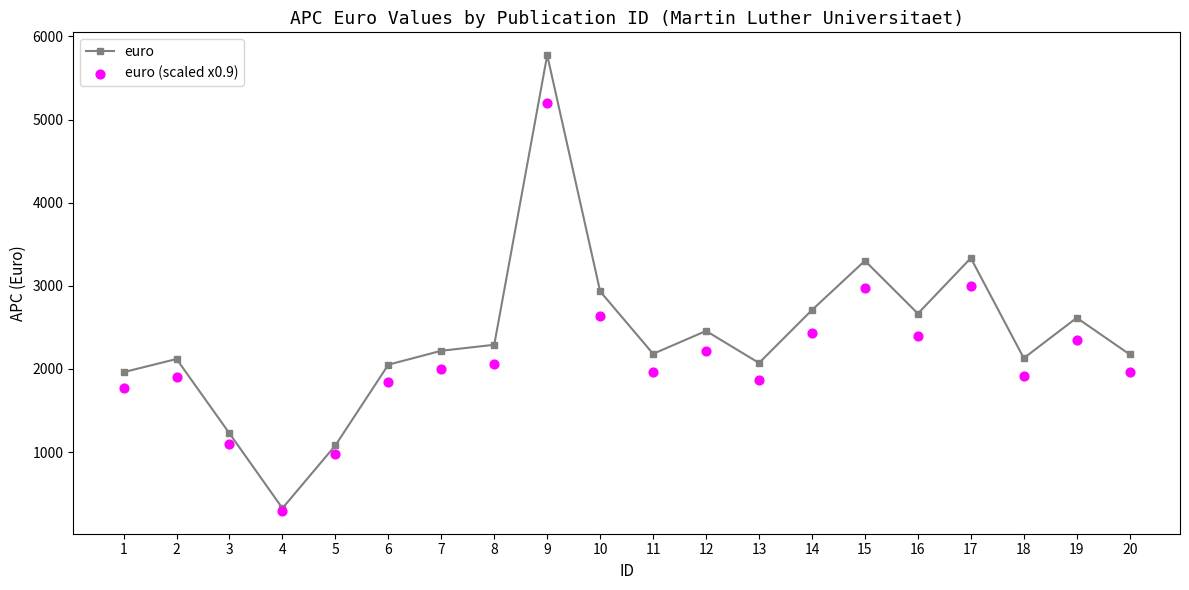

At how many categories does at least one series exceed 5766?

1